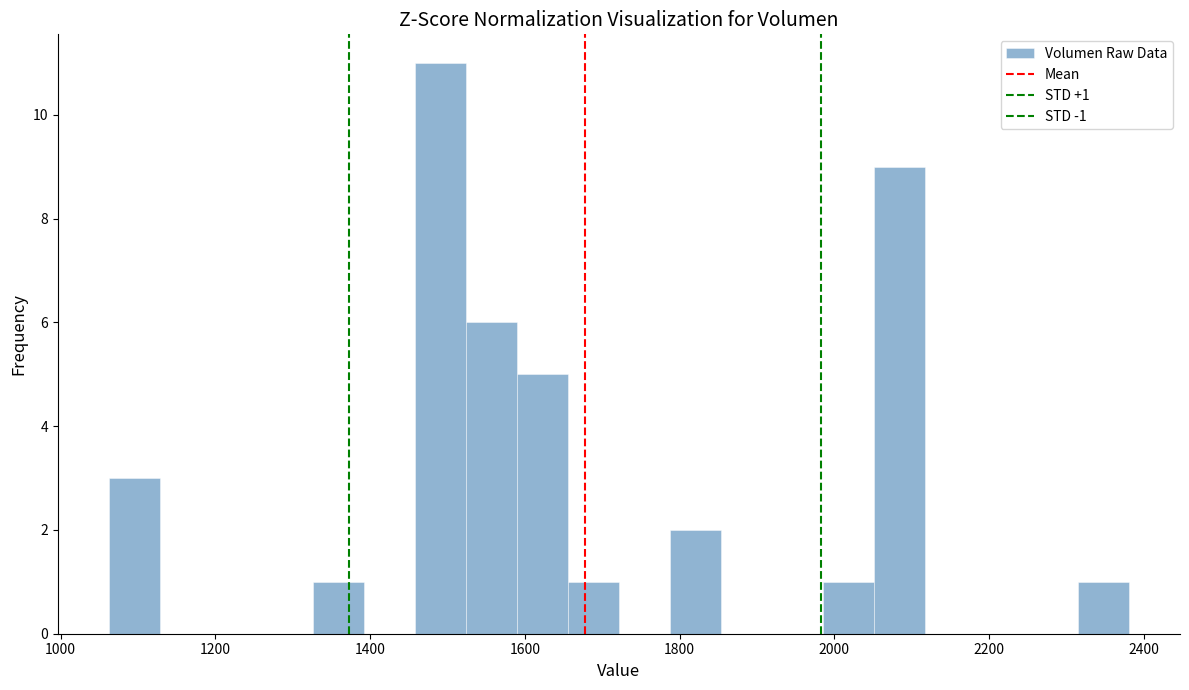

Read against the x-axis, roughly where is the centre of the tallest bar?

1500